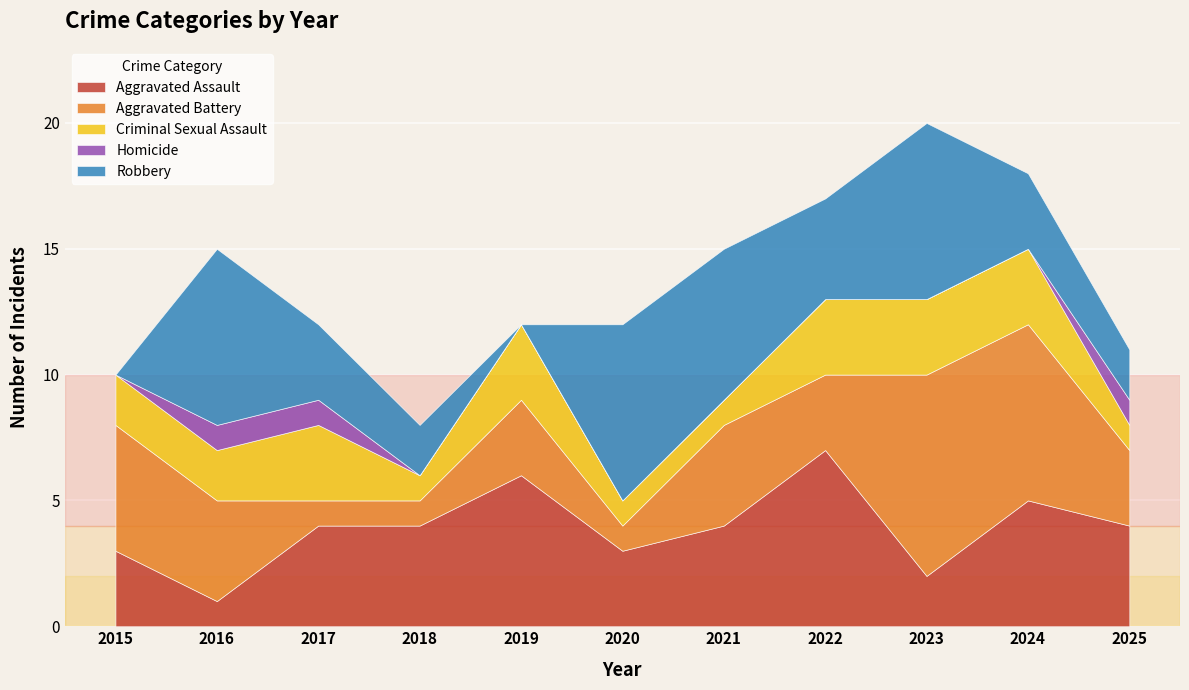

Reading right to left, extract all data points from this chart.

Aggravated Assault: 4	5	2	7	4	3	6	4	4	1	3
Aggravated Battery: 3	7	8	3	4	1	3	1	1	4	5
Criminal Sexual Assault: 1	3	3	3	1	1	3	1	3	2	2
Homicide: 1	0	0	0	0	0	0	0	1	1	0
Robbery: 2	3	7	4	6	7	0	2	3	7	0